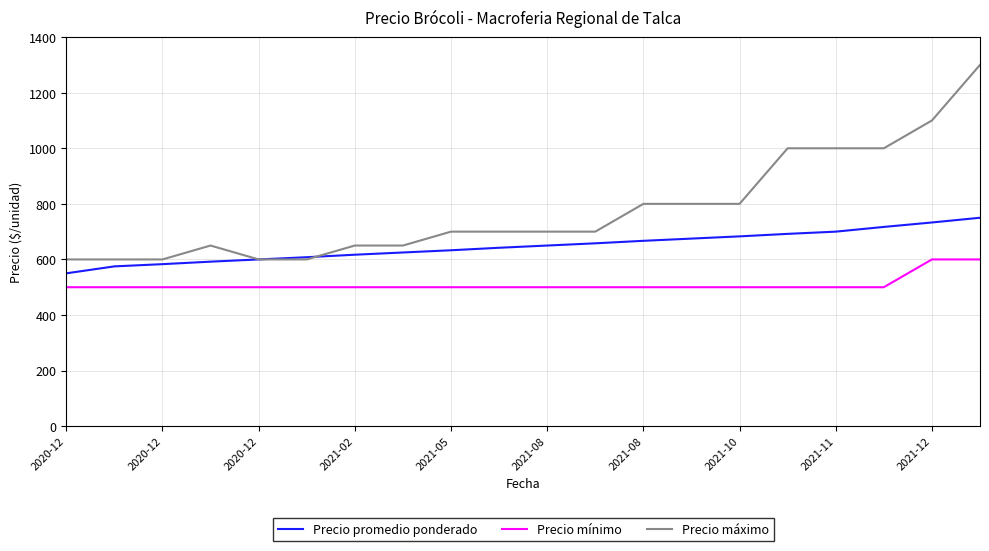

At how many categories does at least one series exceed 1284?

1